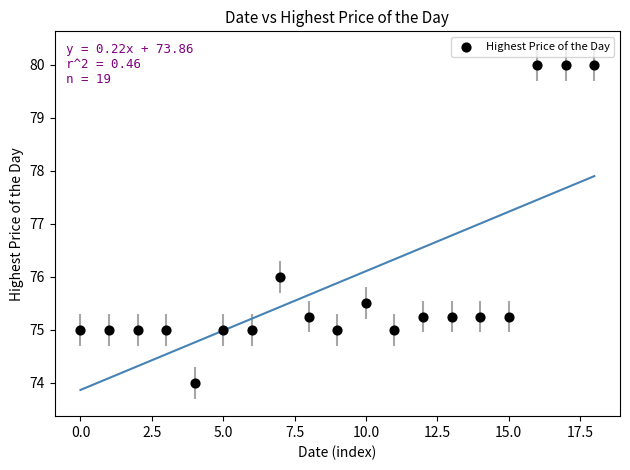

What is the range of Y values (max minus min)?

6.0